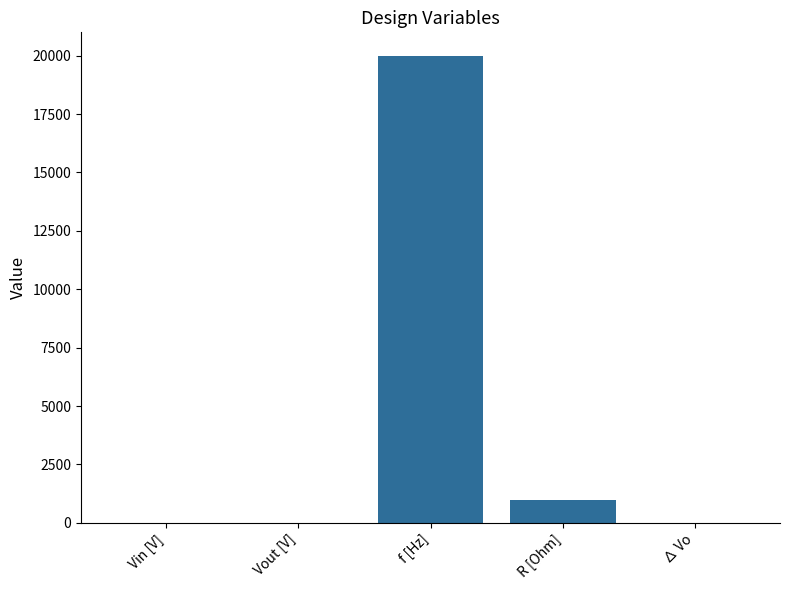

What is the change in value from f [Hz] to R [Ohm]?

-19000.0